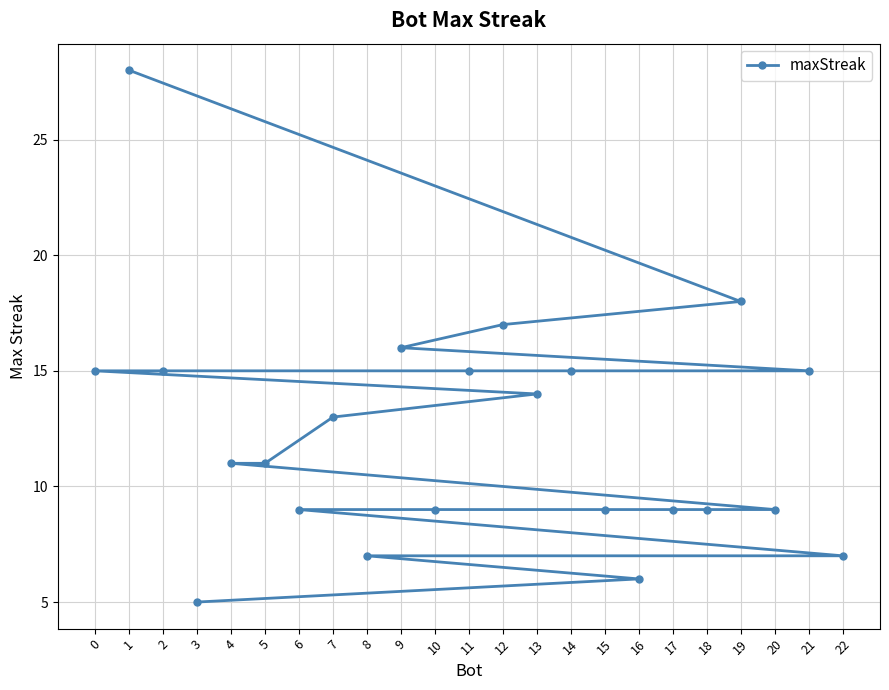

Reading left to right, what are all the values shown in this chart?

0=15	1=28	2=15	3=5	4=11	5=11	6=9	7=13	8=7	9=16	10=9	11=15	12=17	13=14	14=15	15=9	16=6	17=9	18=9	19=18	20=9	21=15	22=7